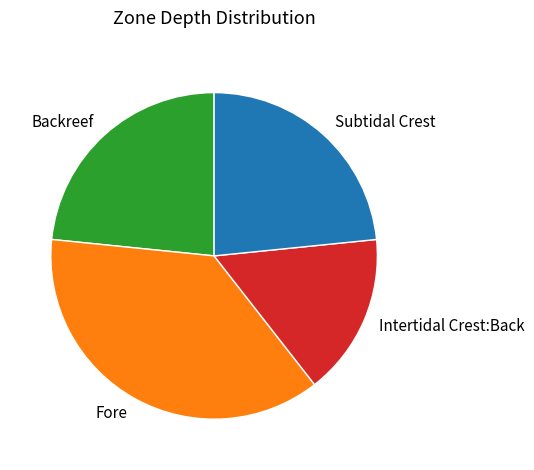

Approximately how many times larger is the value at Backreef compared to Intertidal Crest:Back?

1.5